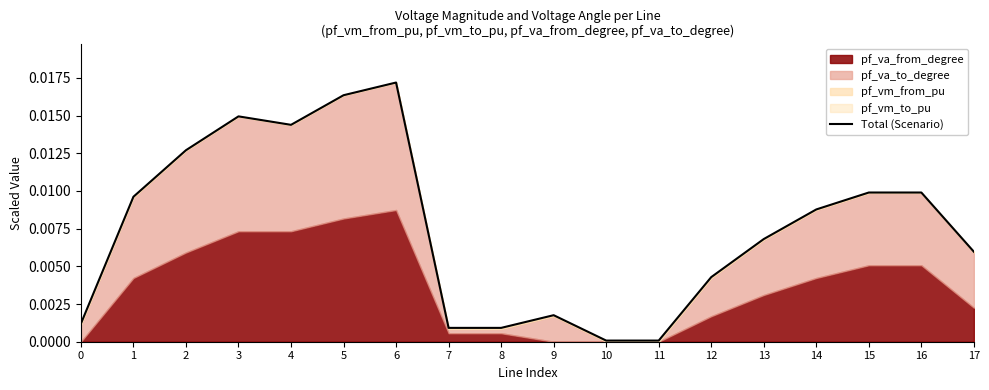

Which label corresponds to the largest value in the chart?

6